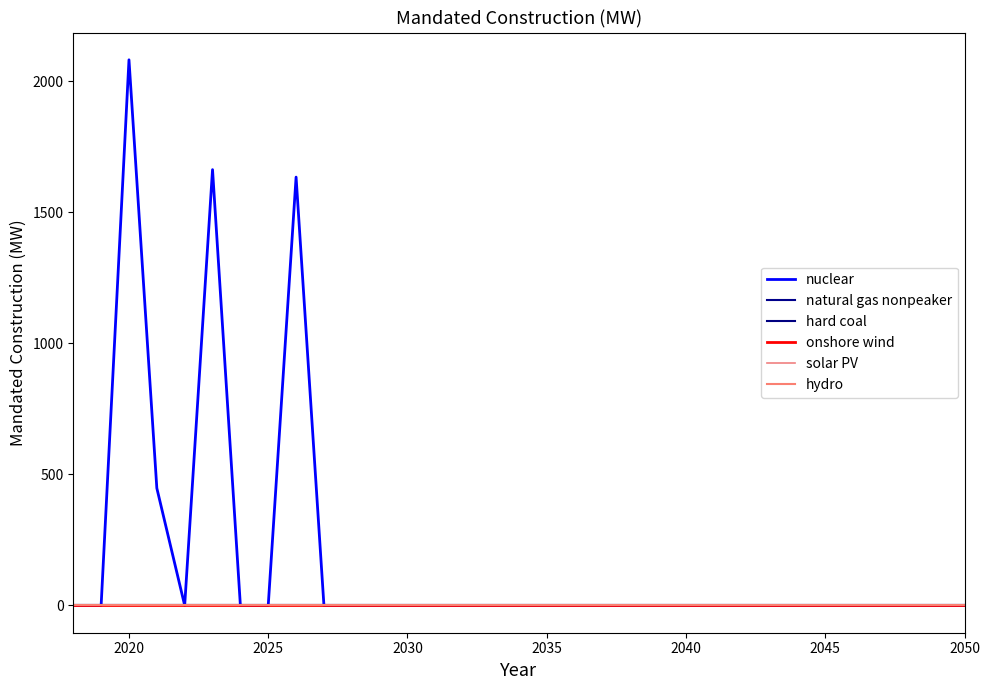

Does the chart have visible grid lines?

No